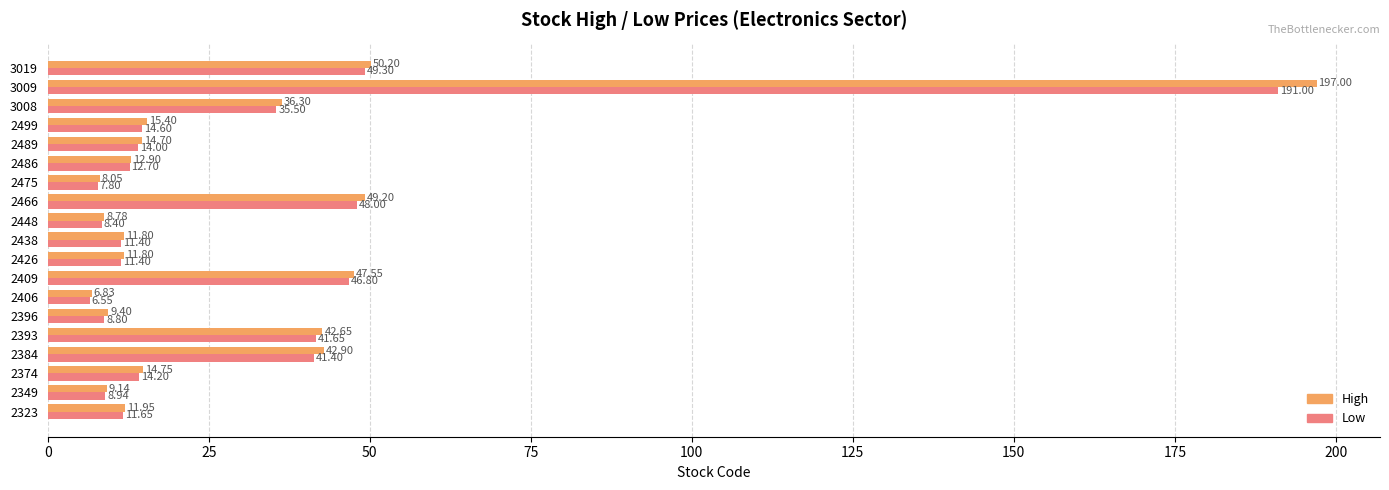

How many values in the High series are below 14?

9